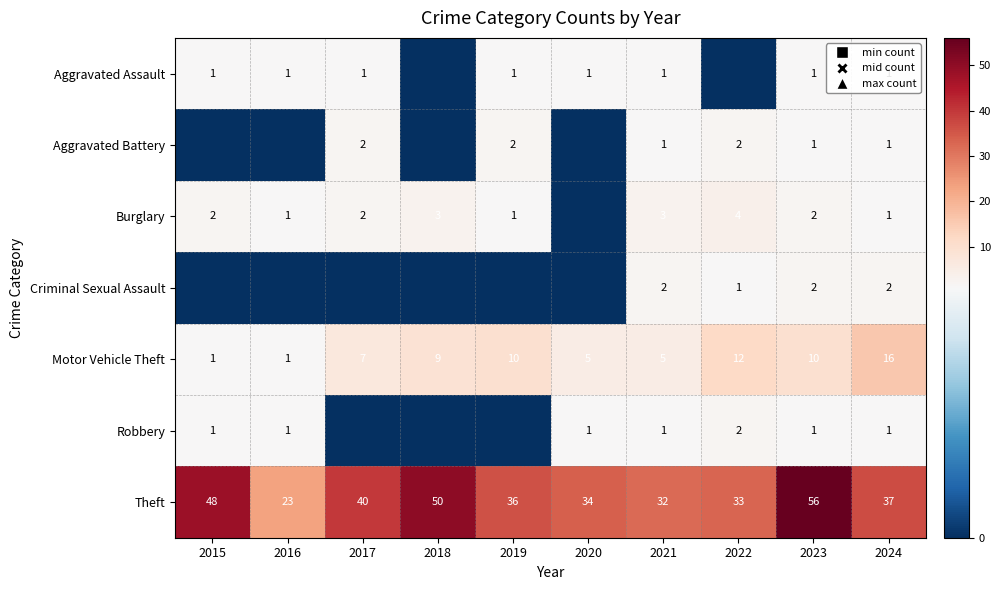

What is the total value across all series at 2021?

45